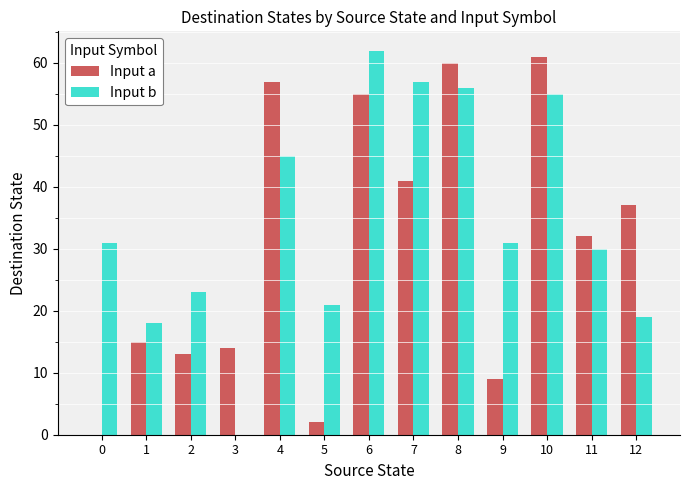

What is the maximum value for Input a?

61